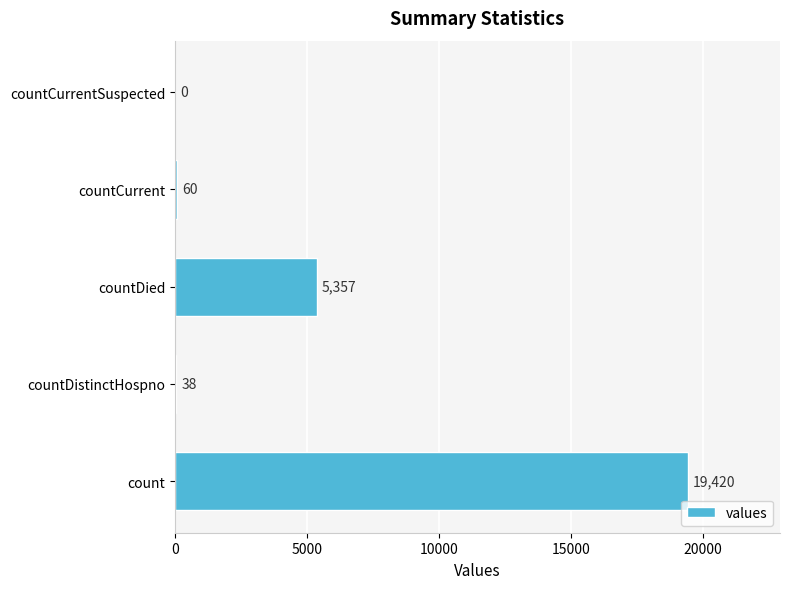

Is it true that the value at countDistinctHospno is 38?

True